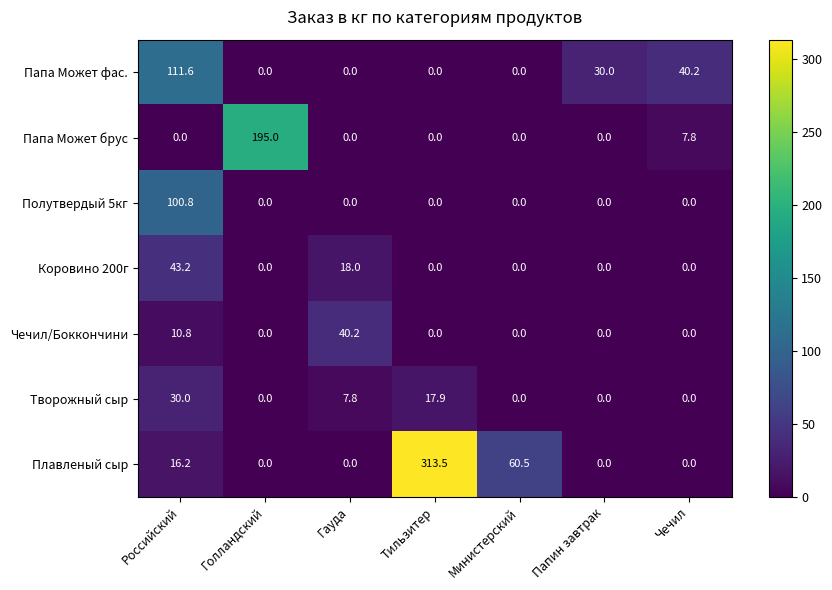

The value of Плавленый сыр at Министерский is 60.5. True or false?

True